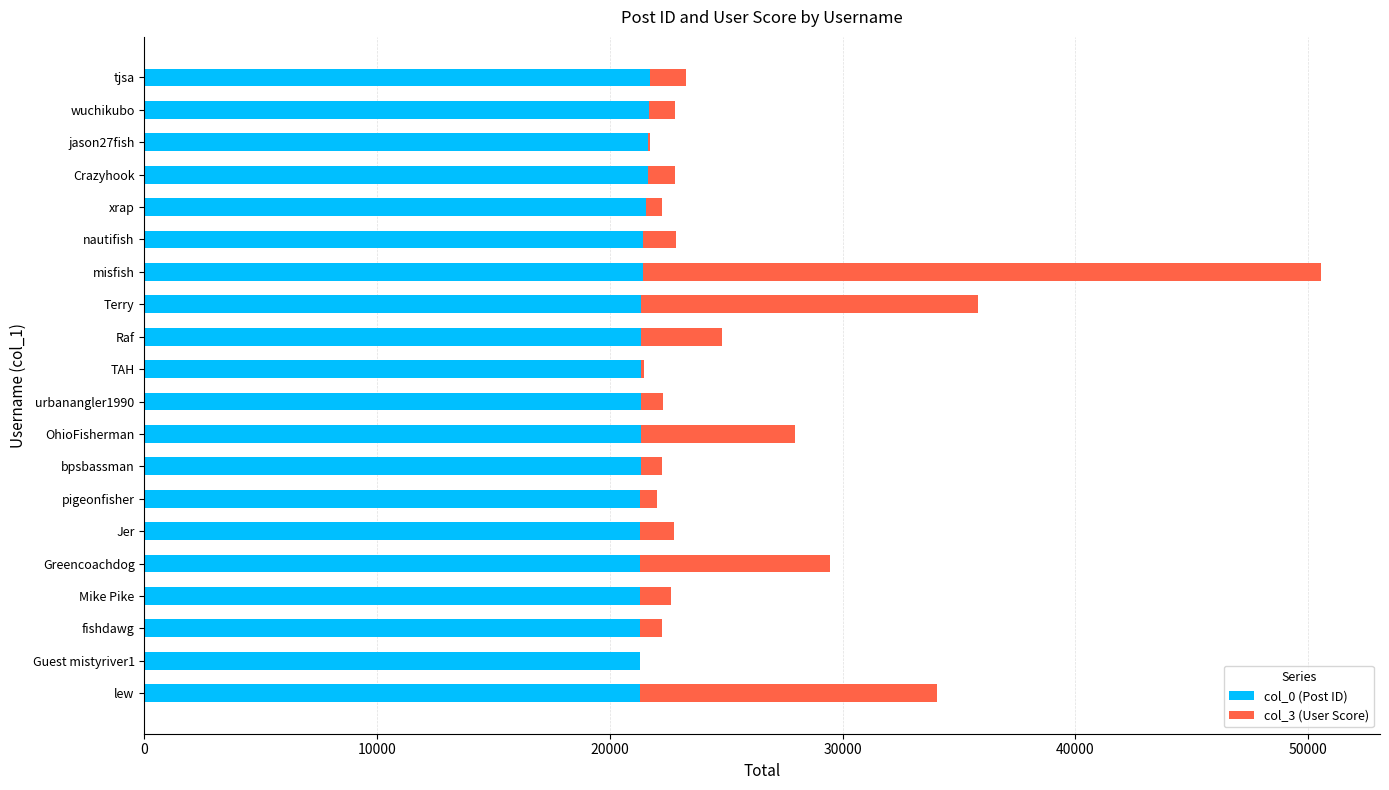

The value of col_0 (Post ID) at bpsbassman is 32564. True or false?

False